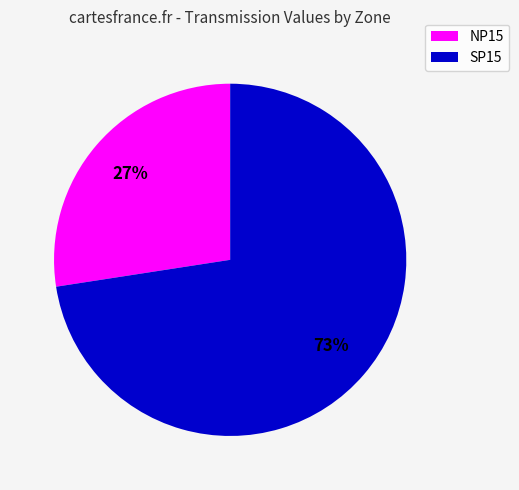

To the nearest percent, what is the average slice percentage?

50%